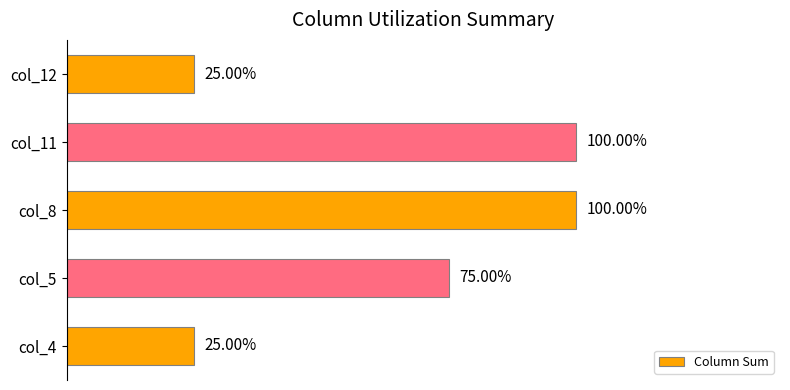

Are the bars horizontal?

Yes